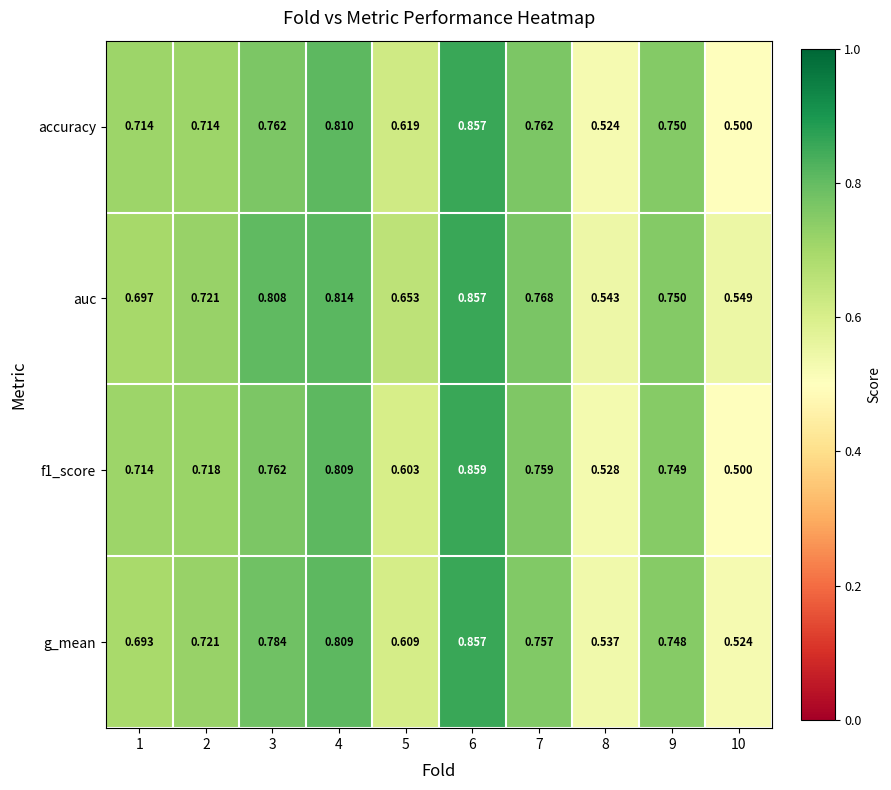

Between 1 and 9, which series saw the biggest shift?

g_mean